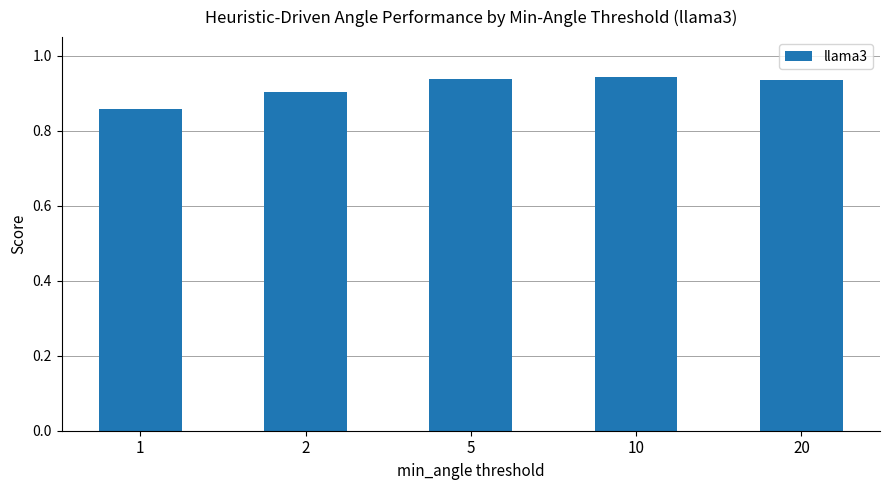

The value at 5 is 1.6. True or false?

False